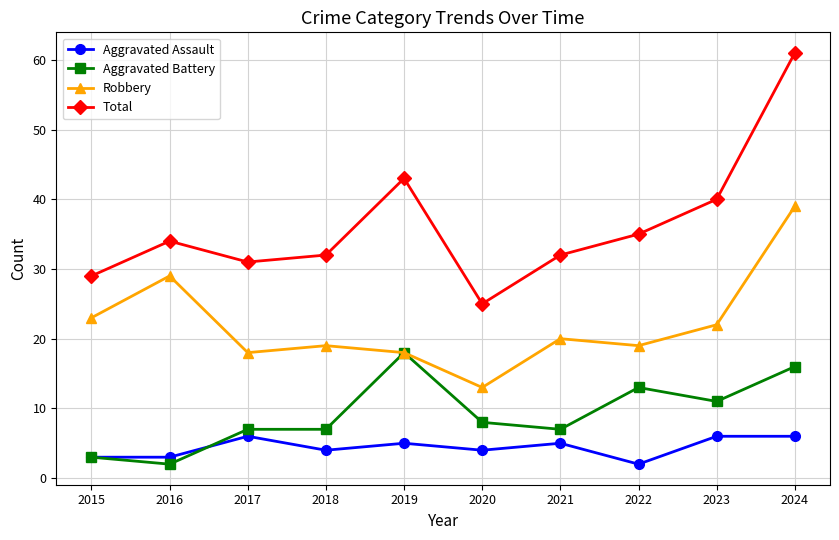

What is the difference between the highest and lowest values at 2020?

21